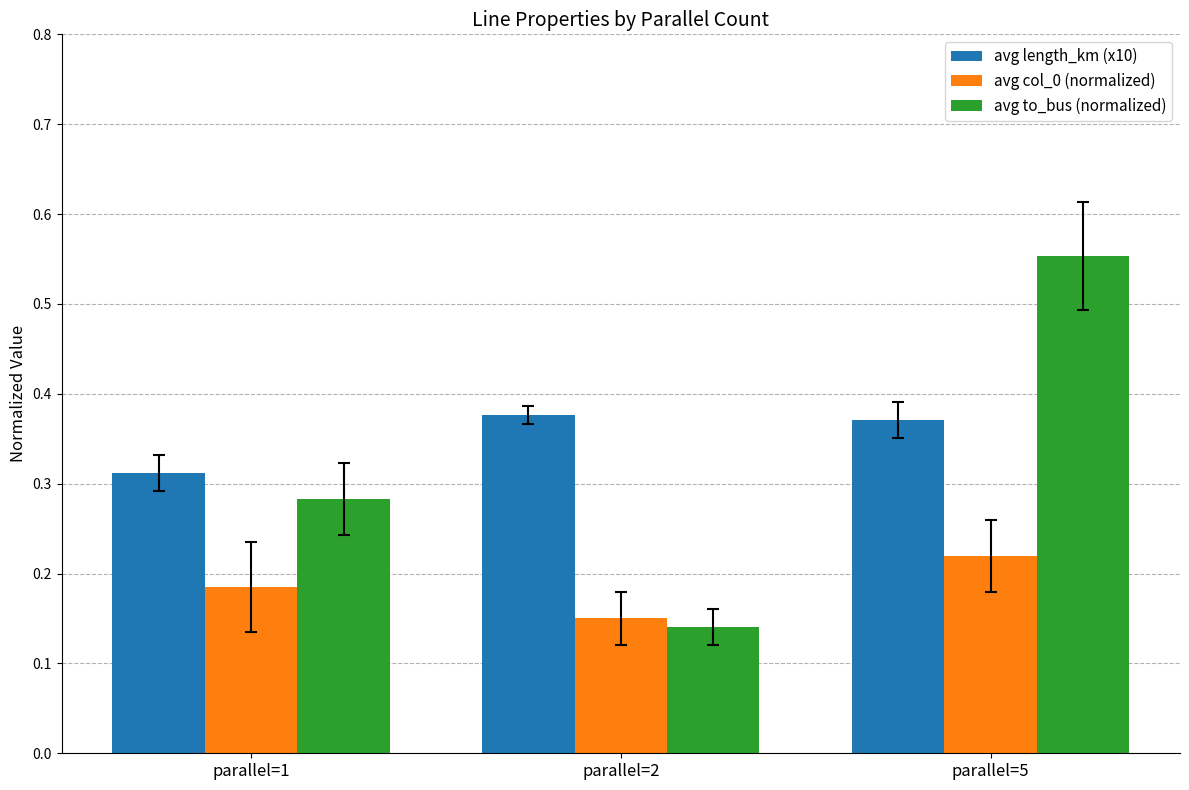

Count the avg to_bus (normalized) values in the range 0 to 1.

3